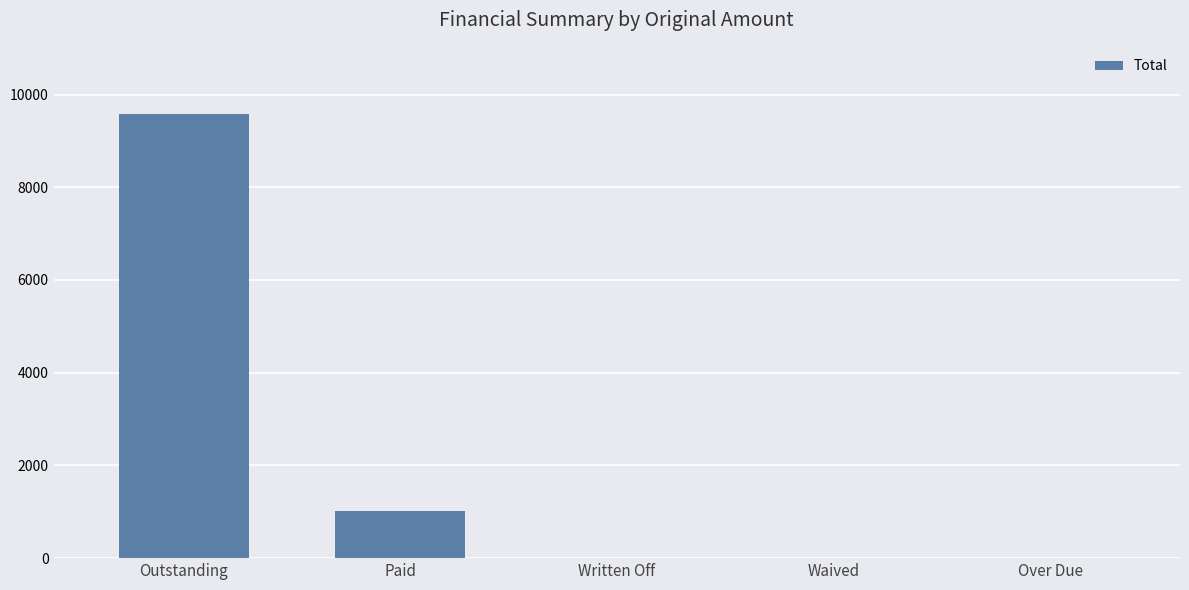

Reading left to right, transcribe all the data shown in this chart.

9590.9	1009.1	0.0	0.0	0.0